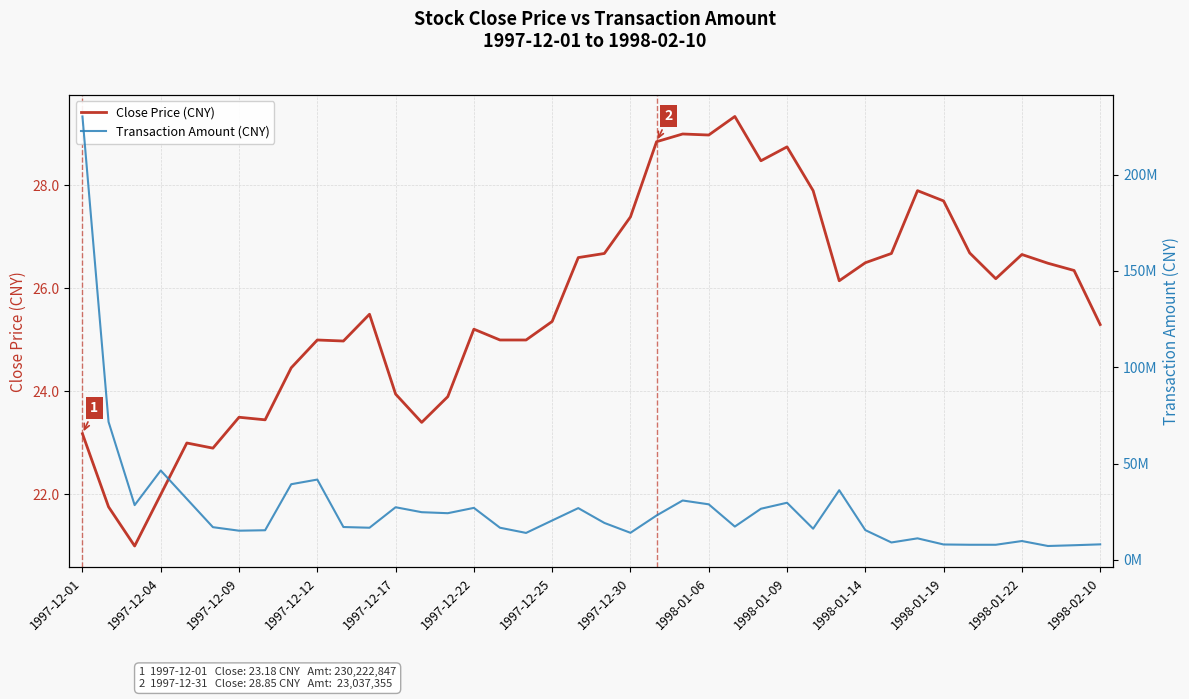

Where does the Close Price (CNY) series first go above 26?

19